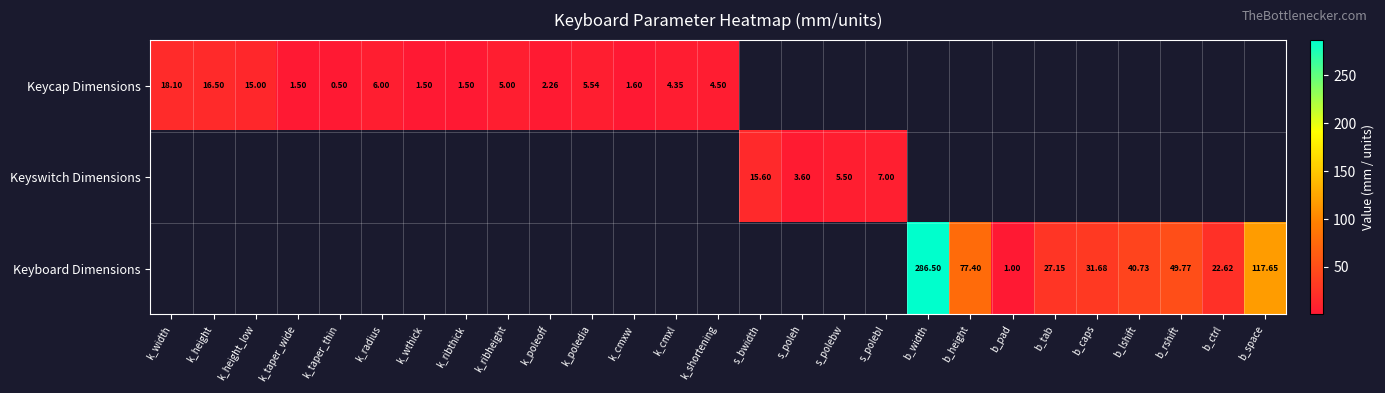

Is the value of Keyswitch Dimensions at k_cmxw greater than the value of Keyboard Dimensions at k_ribheight?

No